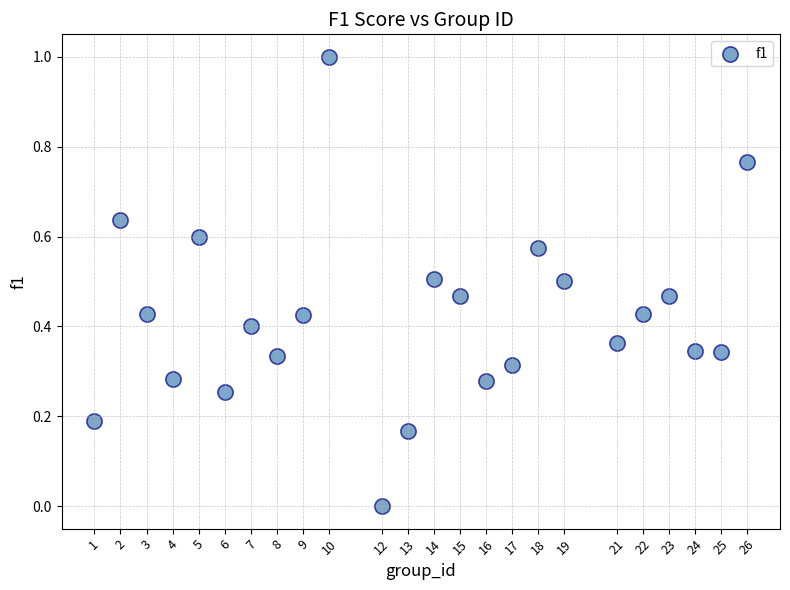

What is the range of Y values (max minus min)?

1.0